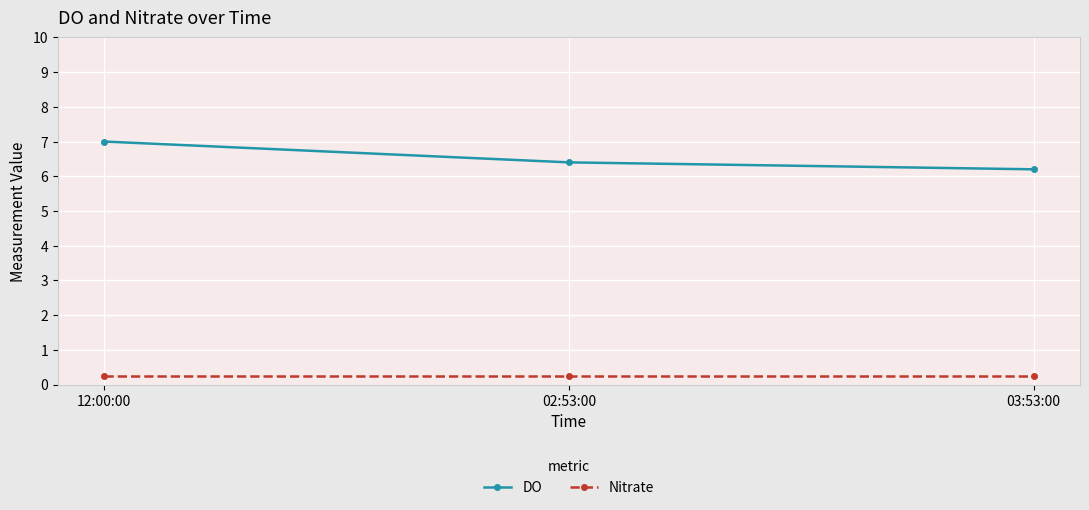

What is the maximum value shown in the chart?

7.0